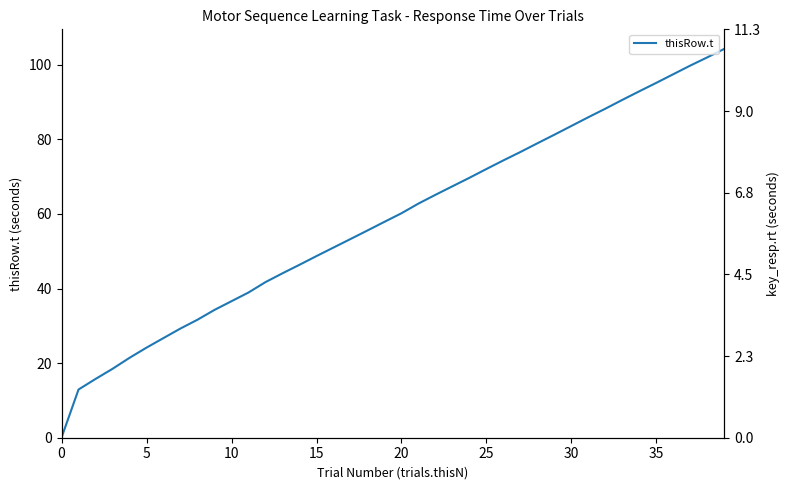

After their last crossing, which series has the higher values: key_resp.rt or thisRow.t?

thisRow.t